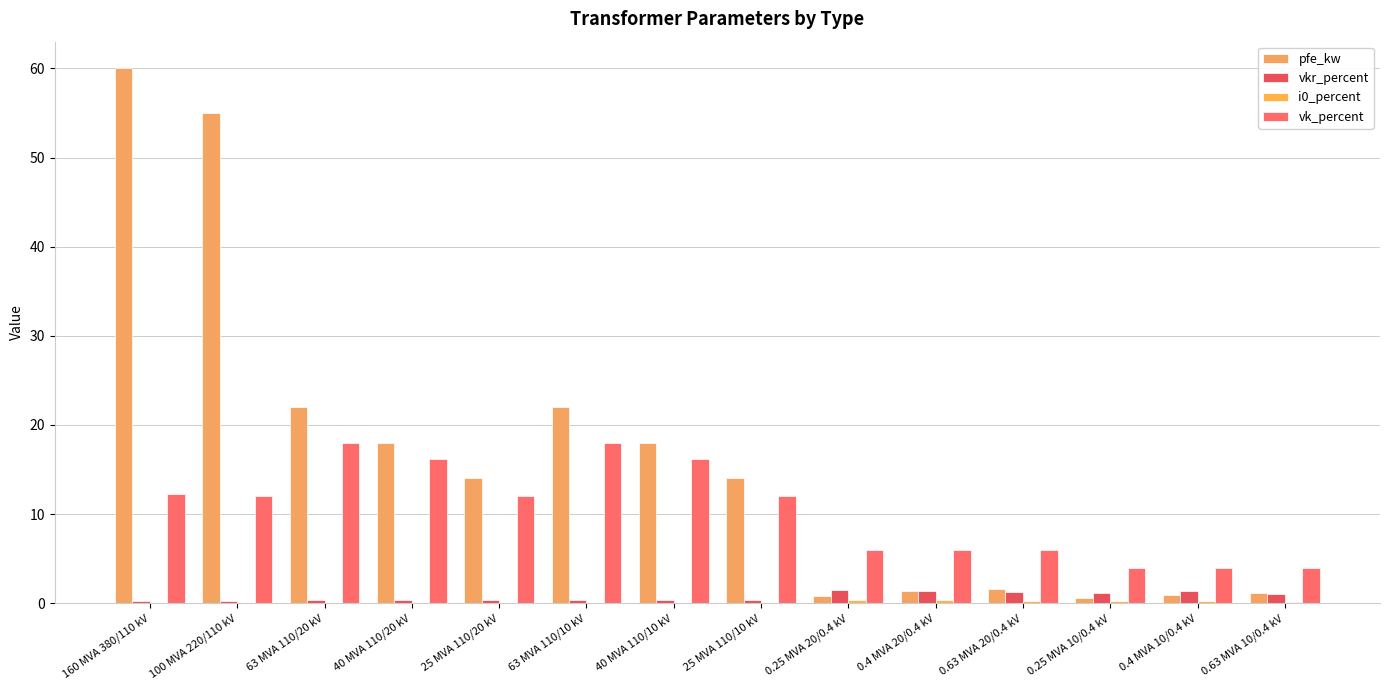

How many groups of bars are there?

14